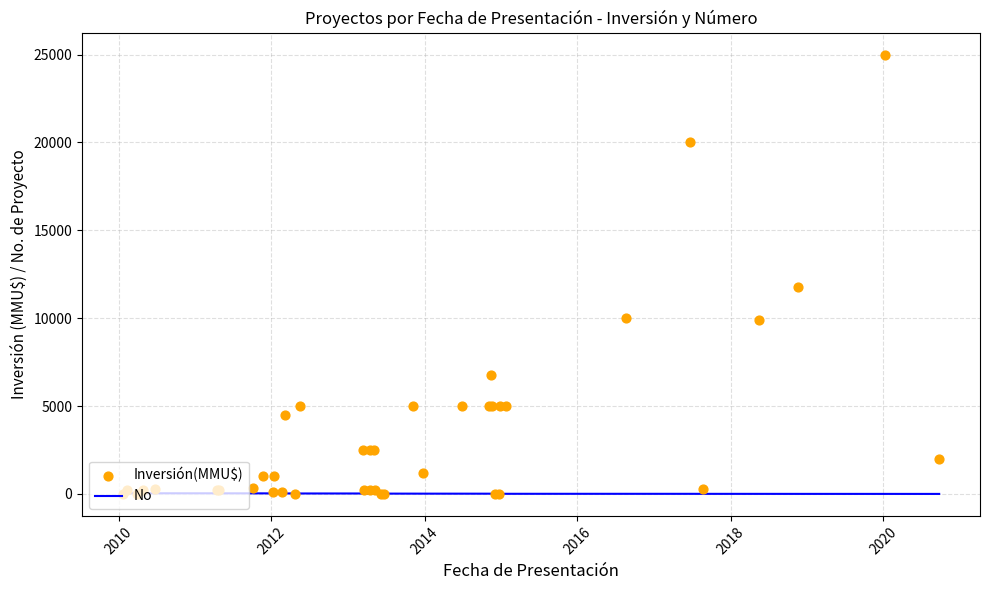

Which series has the largest total across all categories?

Inversión(MMU$)